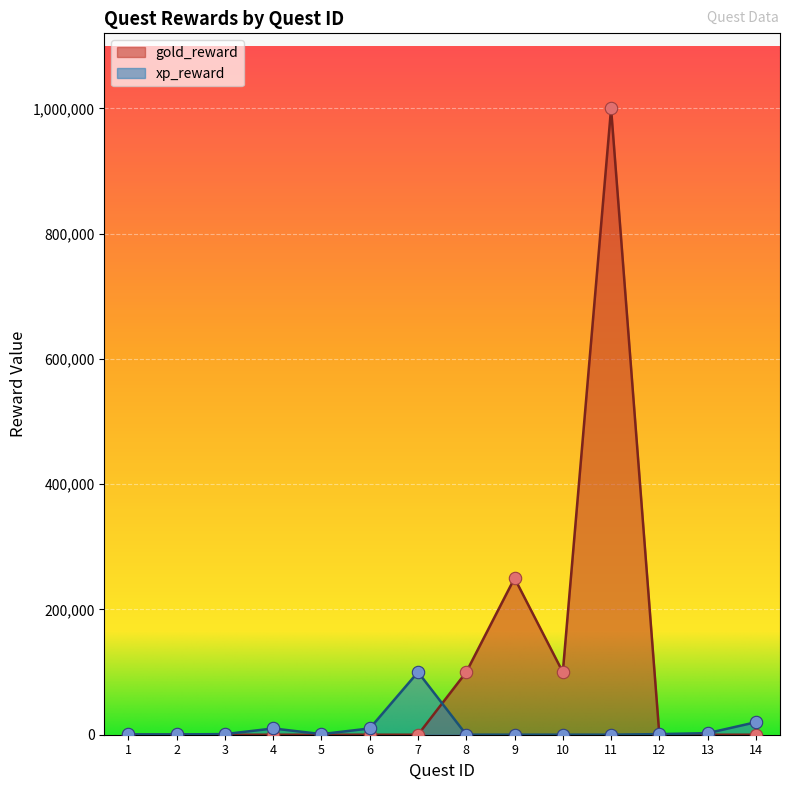

What is the total value across all series at 9?

250100